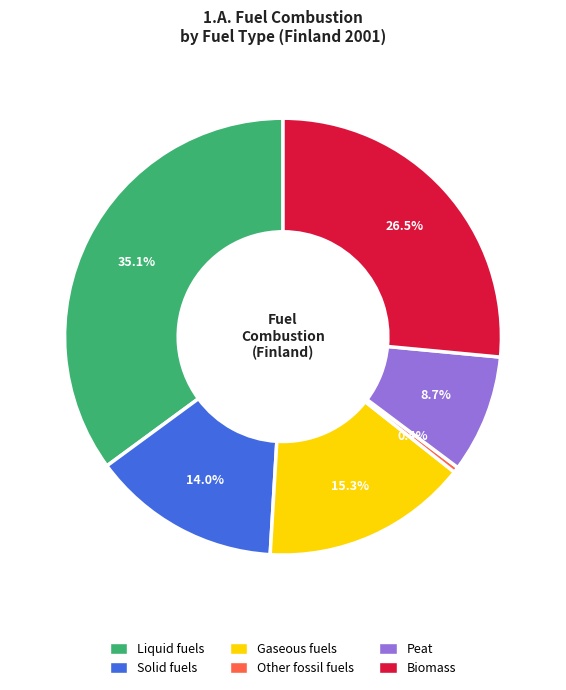

The Solid fuels slice represents 27% of the pie. True or false?

False